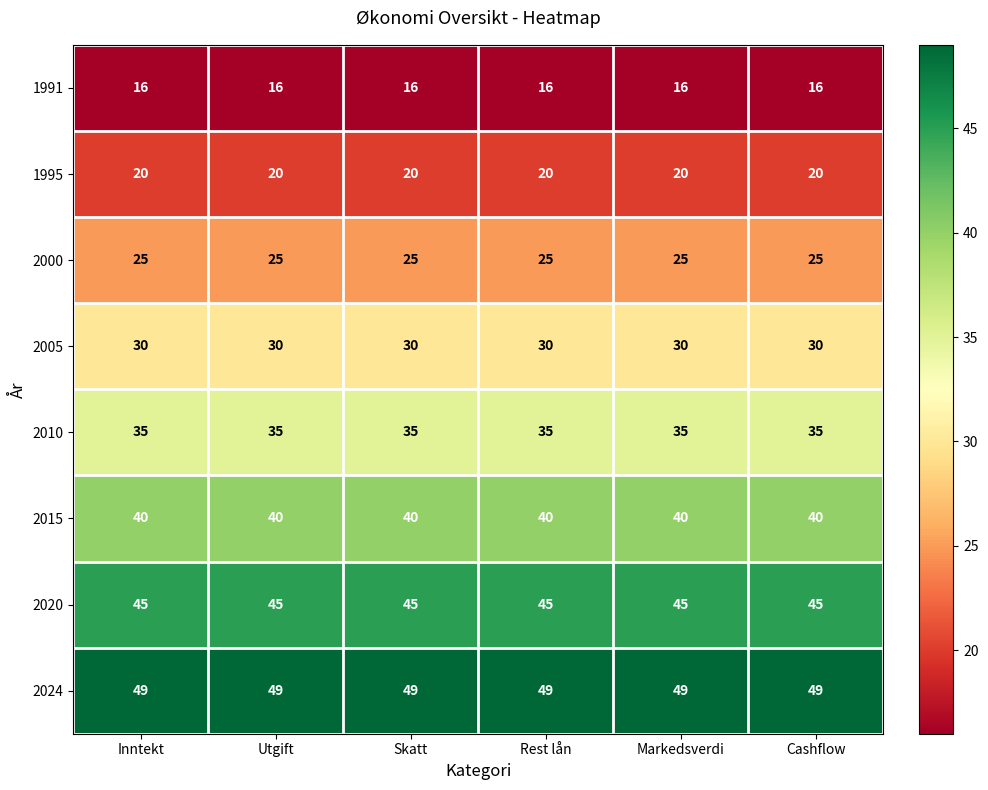

True or false: 2015 has a value of 70 at Cashflow.

False